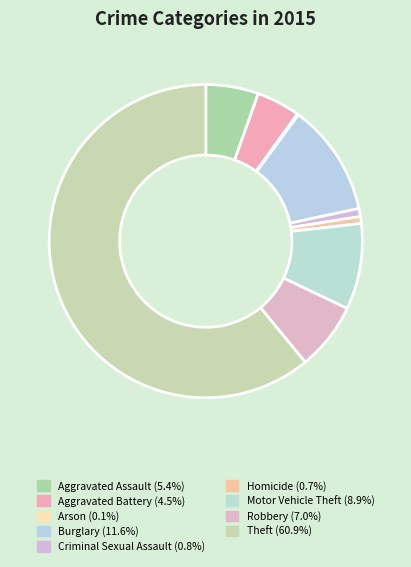

What is the ratio of the value at Motor Vehicle Theft to the value at Burglary?

0.8